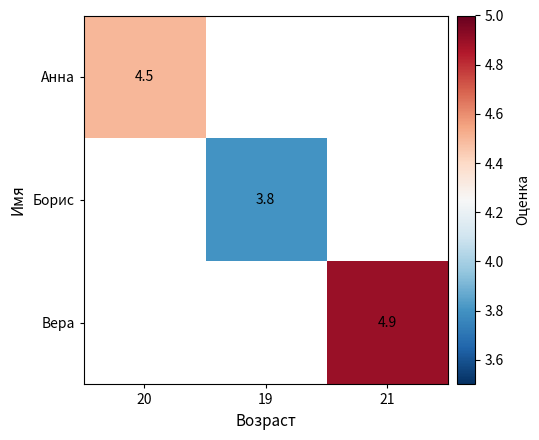

Is it true that Вера equals 4.9 at 21?

True